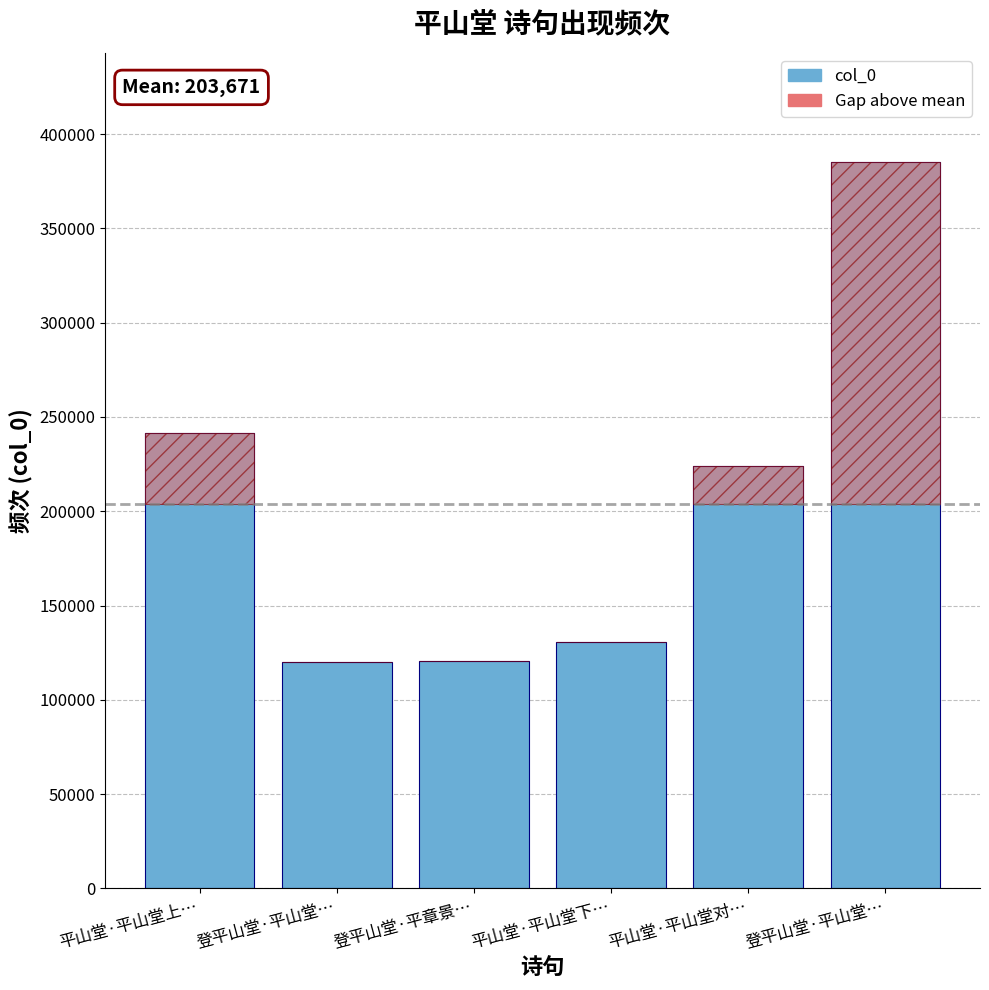

What is the label of the 6th bar from the right?

平山堂·平山堂上…